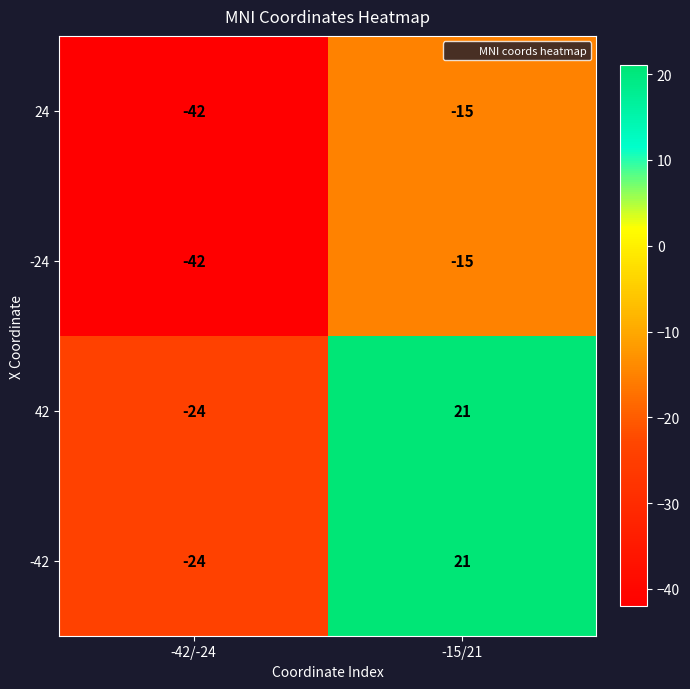

What is the total value across all series at -15/21?

12